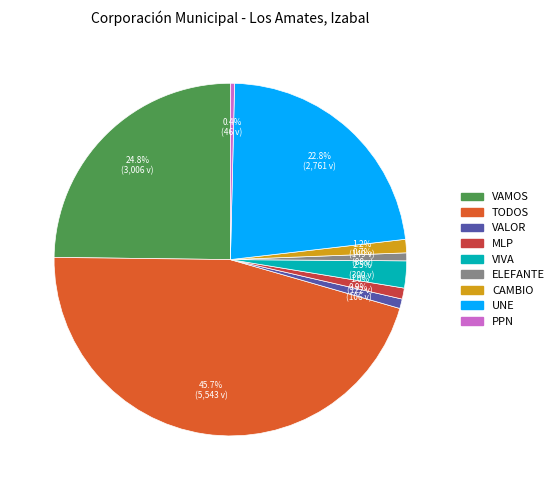

Between VIVA and PPN, which is larger?

VIVA